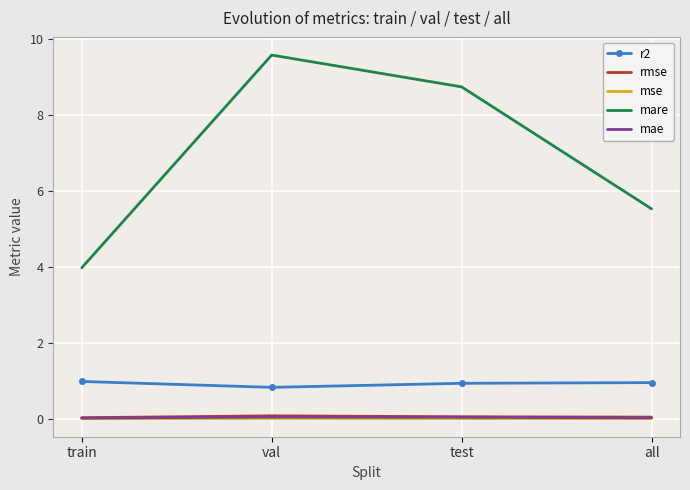

Rank the categories by mare value from lowest to highest.

train, all, test, val